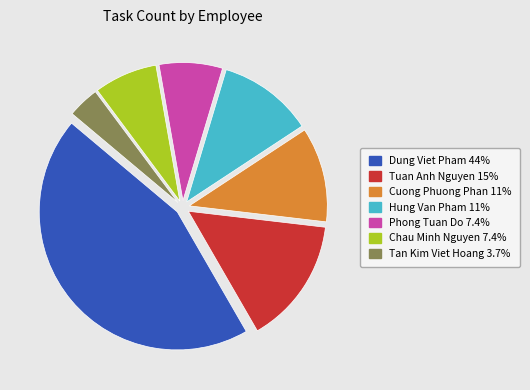

What is the largest slice in the pie chart?

Dung Viet Pham